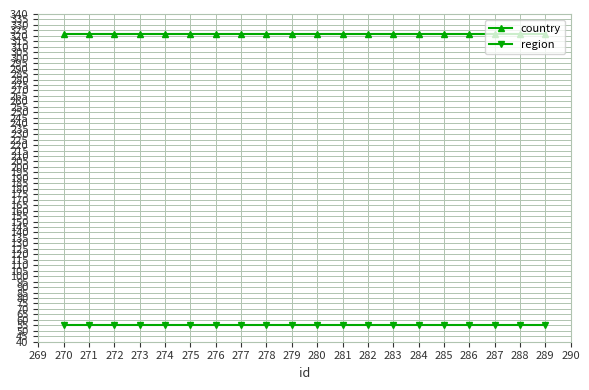

Does the chart have visible grid lines?

Yes